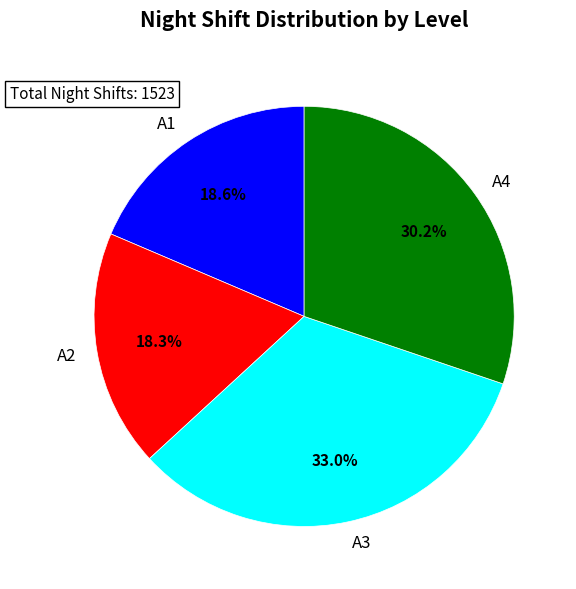

Approximately how many times larger is the value at A1 compared to A4?

0.6